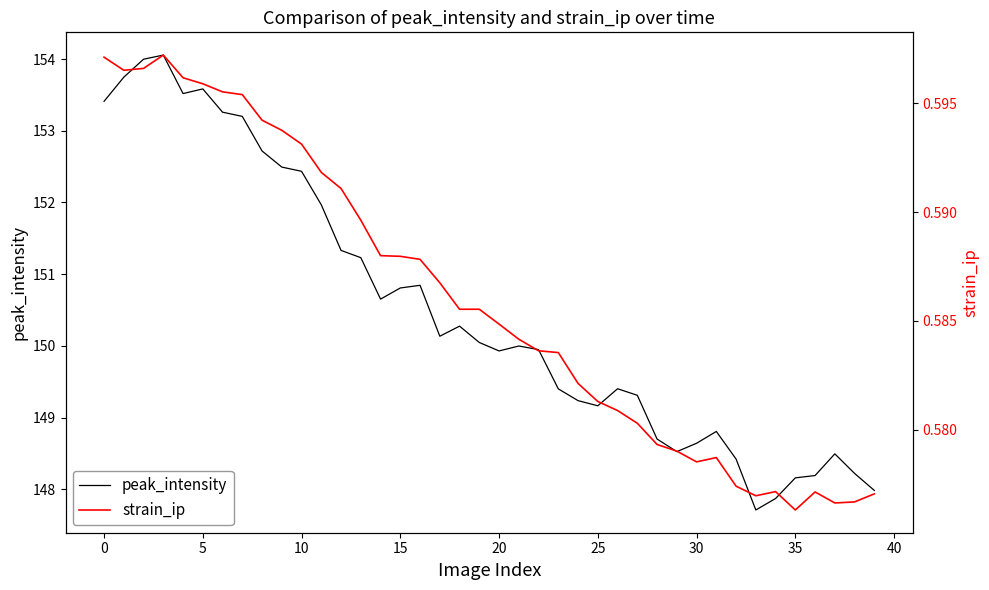

True or false: peak_intensity has a value of 226.6 at 21.

False